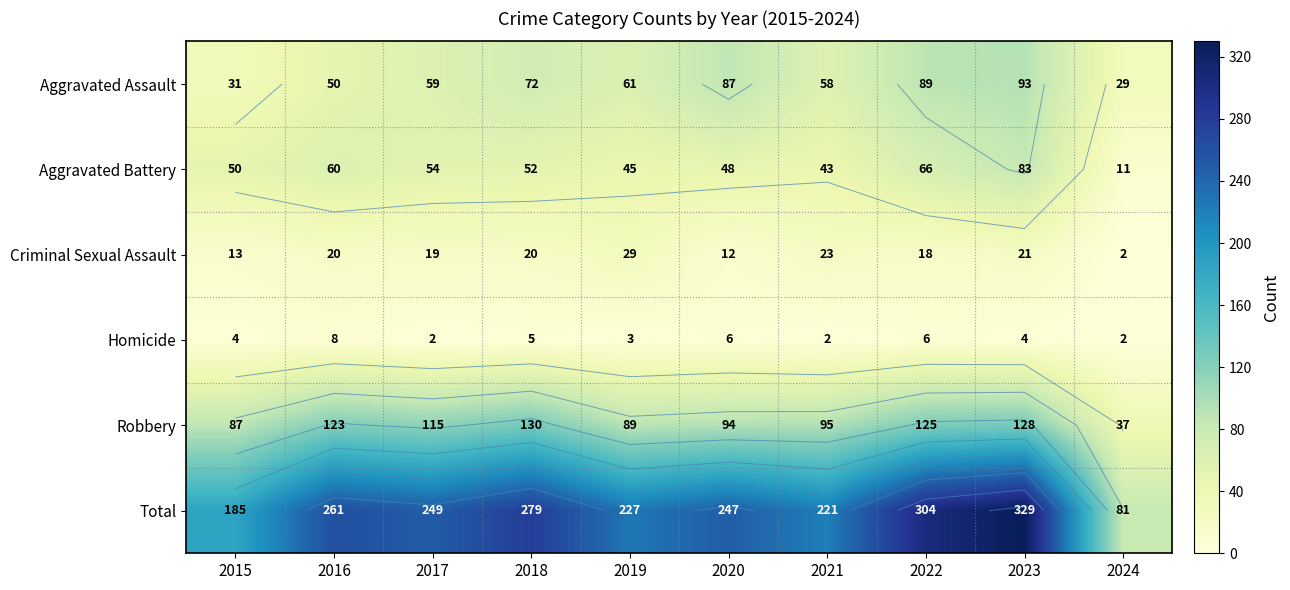

Between 2020 and 2021, which series saw the biggest shift?

Aggravated Assault